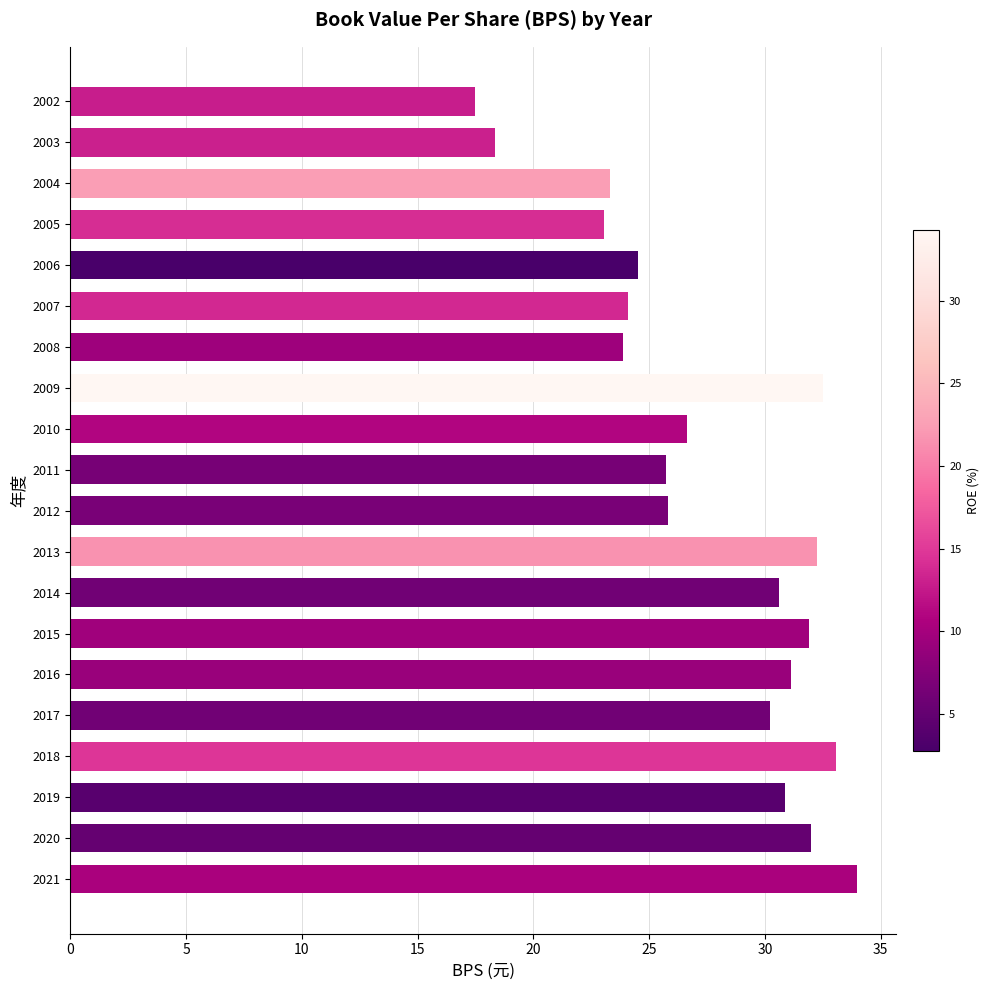

What is the sum of all values?

551.5